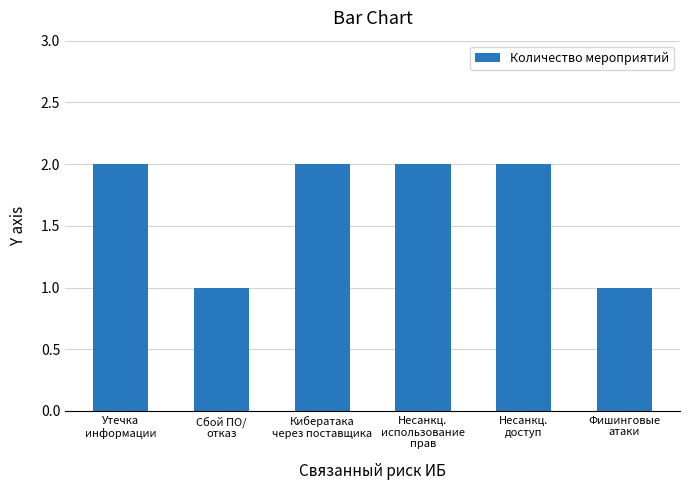

What is the label of the 1st bar from the right?

Фишинговые
атаки